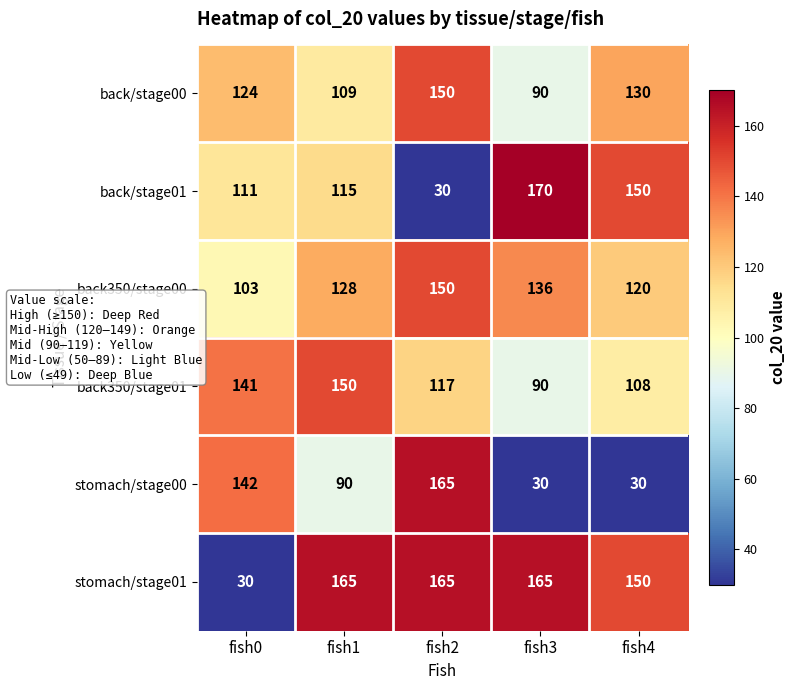

What is the maximum value shown in the chart?

170